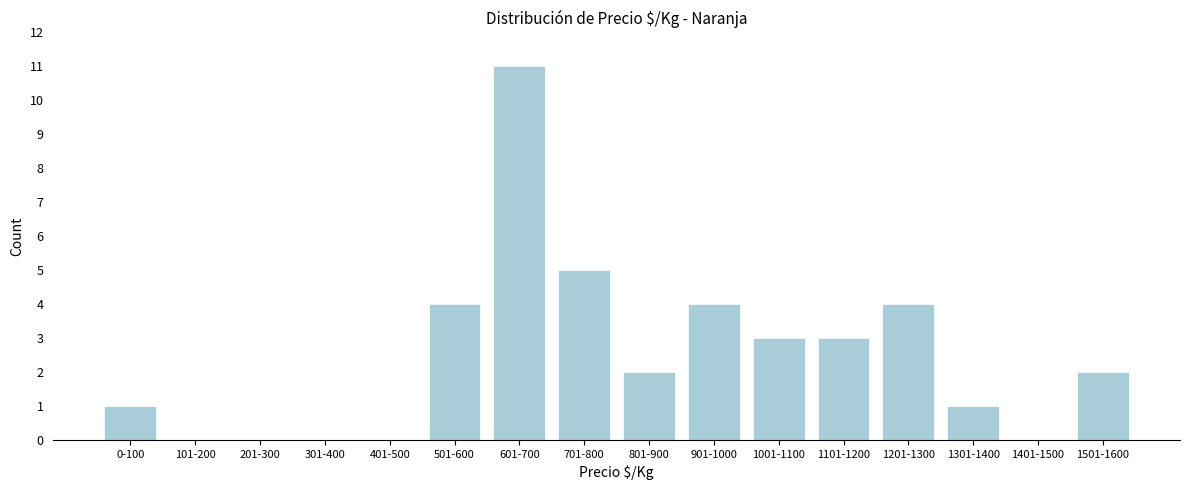

Reading left to right, extract all data points from this chart.

0-100=1	101-200=0	201-300=0	301-400=0	401-500=0	501-600=4	601-700=11	701-800=5	801-900=2	901-1000=4	1001-1100=3	1101-1200=3	1201-1300=4	1301-1400=1	1401-1500=0	1501-1600=2